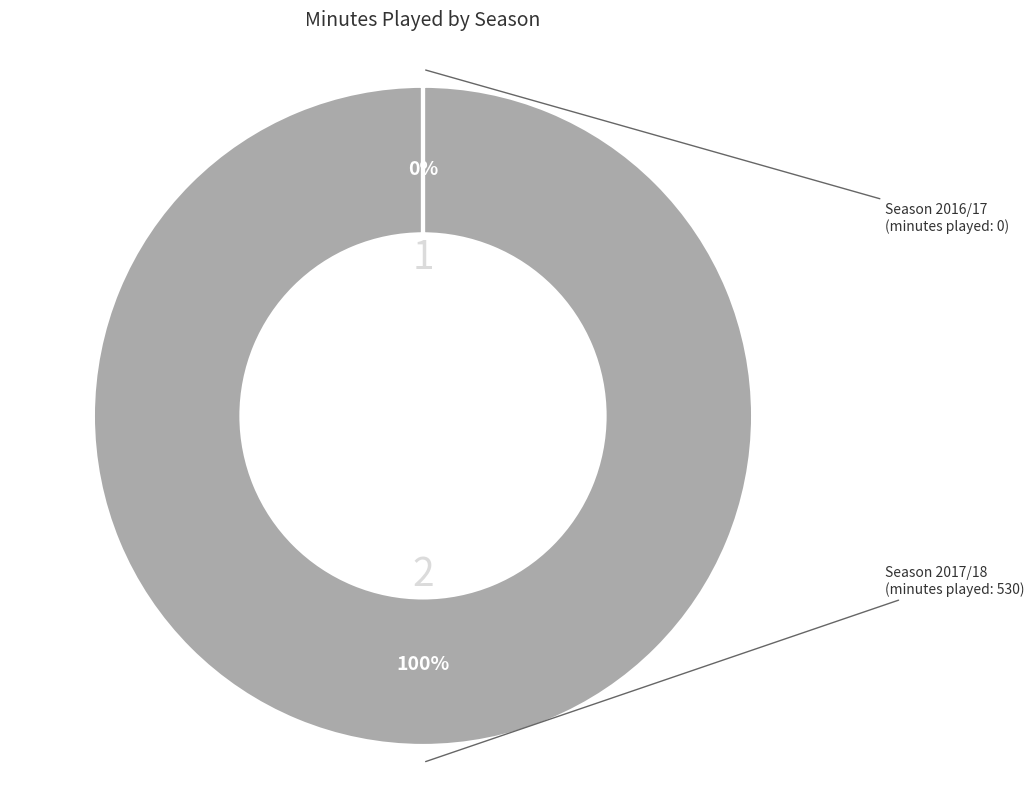

Is there a majority slice in this chart?

Yes